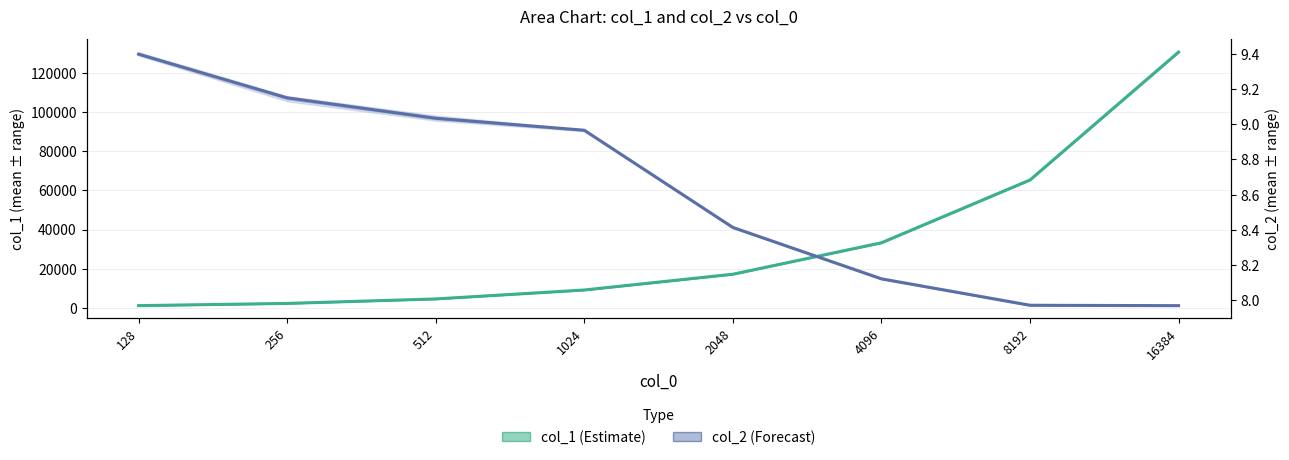

True or false: col_2 (Forecast) and col_1 (Estimate) cross at least once.

False